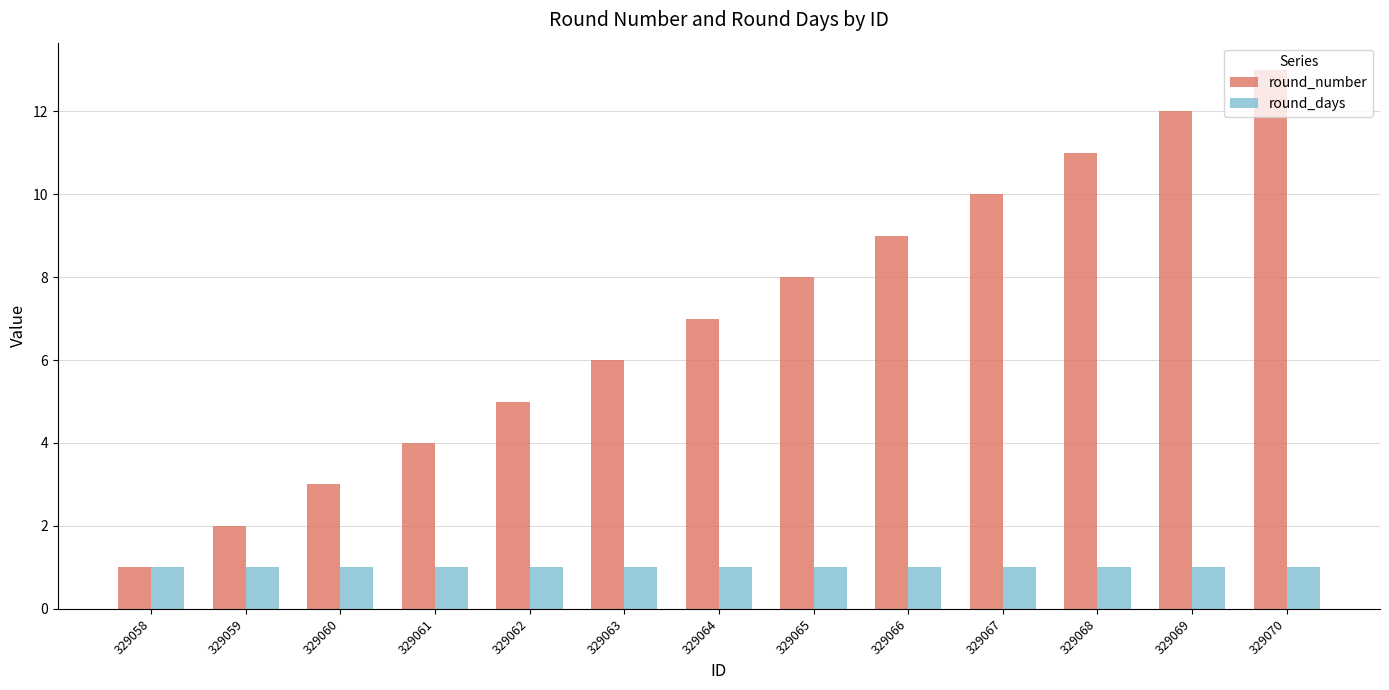

How many bars are there in each group?

2